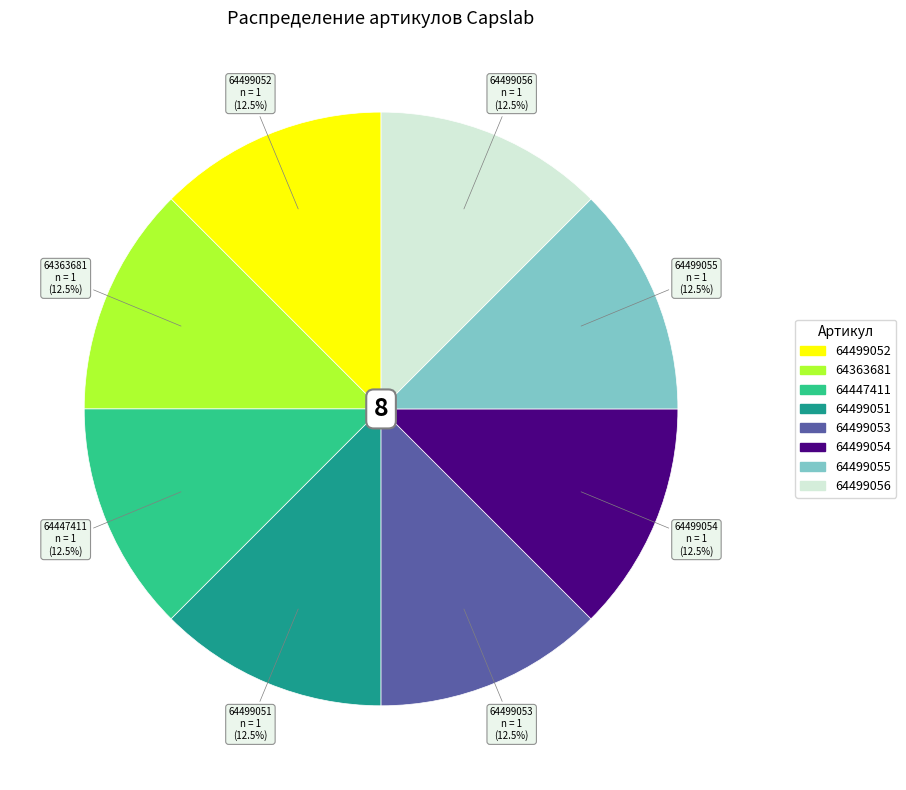

Count the number of slices in the pie.

8